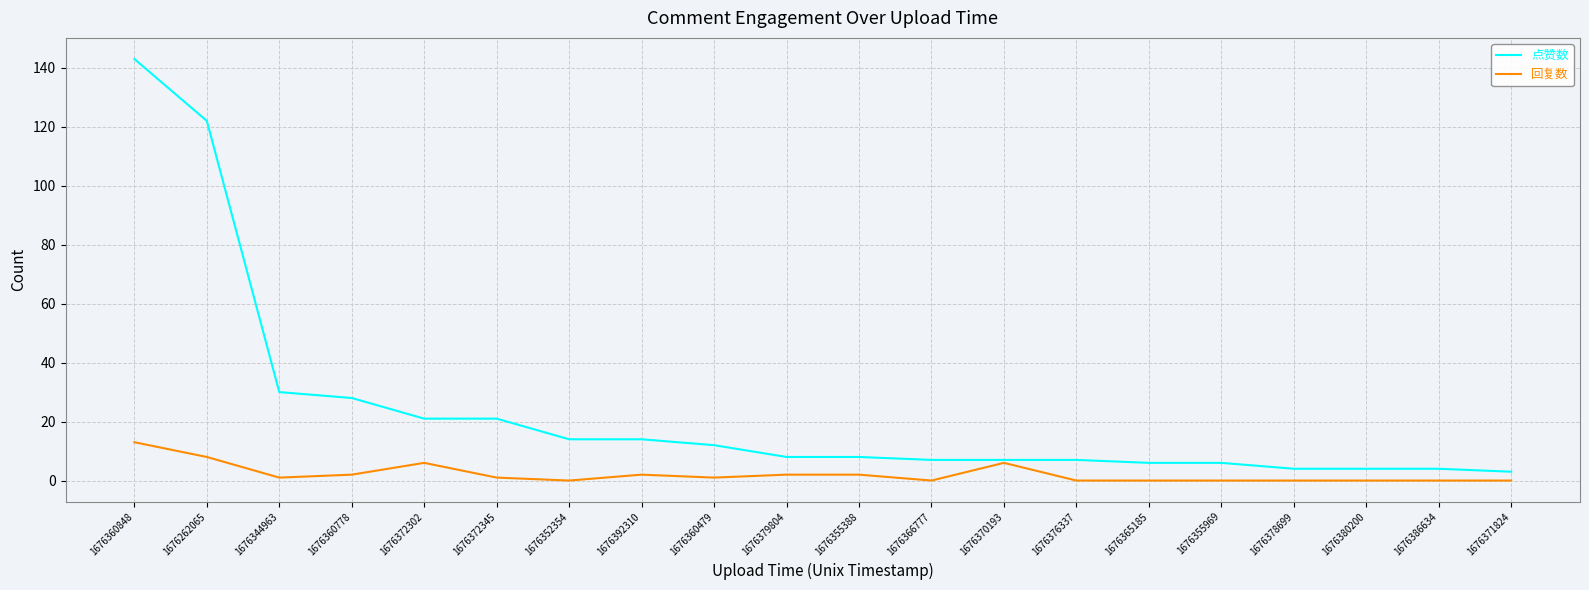

Which series has the largest total across all categories?

点赞数